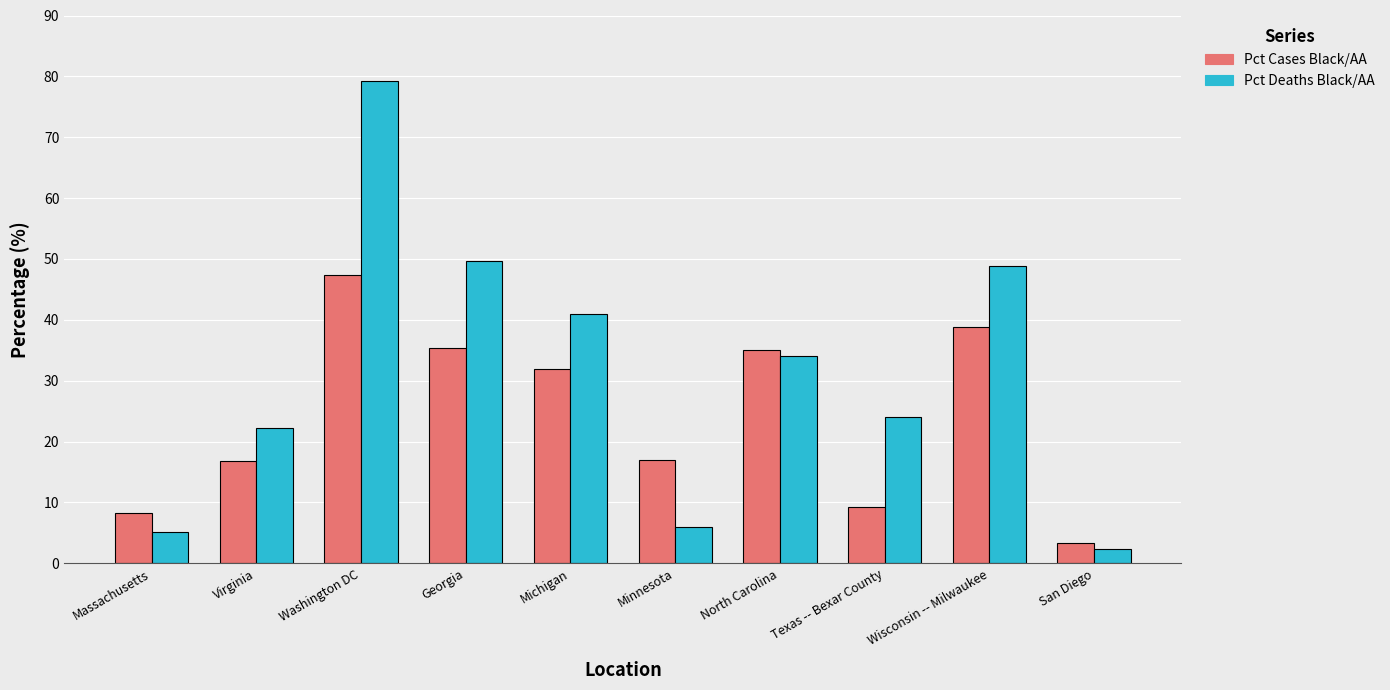

Which series has the largest total across all categories?

Pct Deaths Black/AA